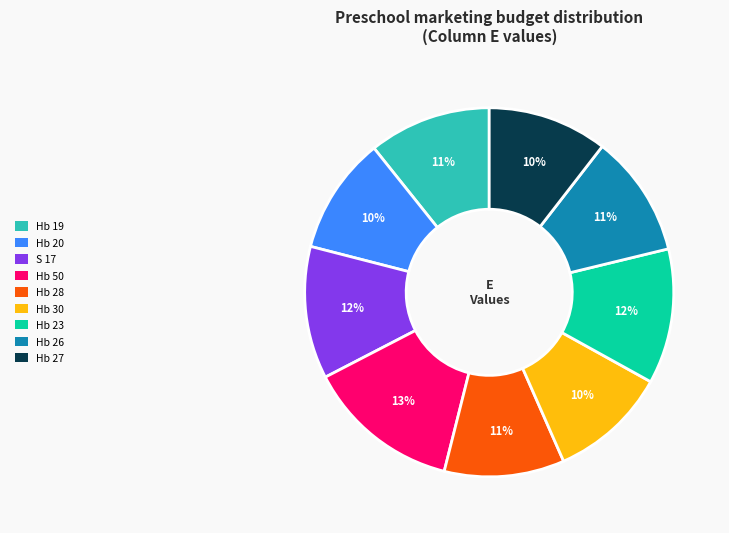

Which category has the biggest portion of the pie?

Hb 50